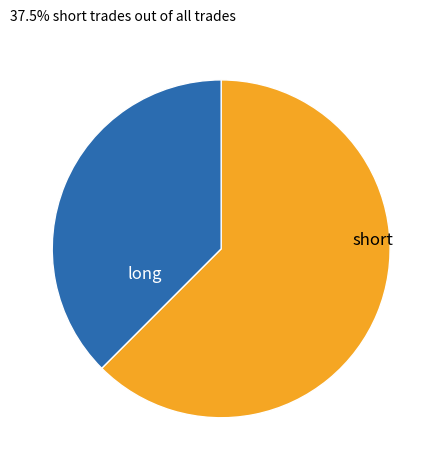

To the nearest percent, what is the average slice percentage?

50%